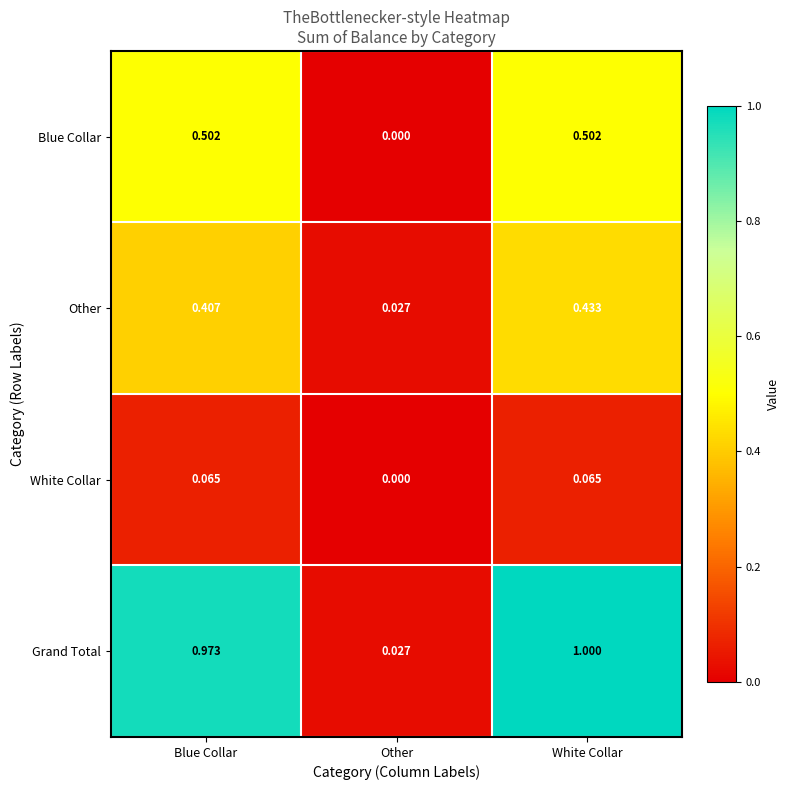

Which series has the widest spread of values?

Grand Total